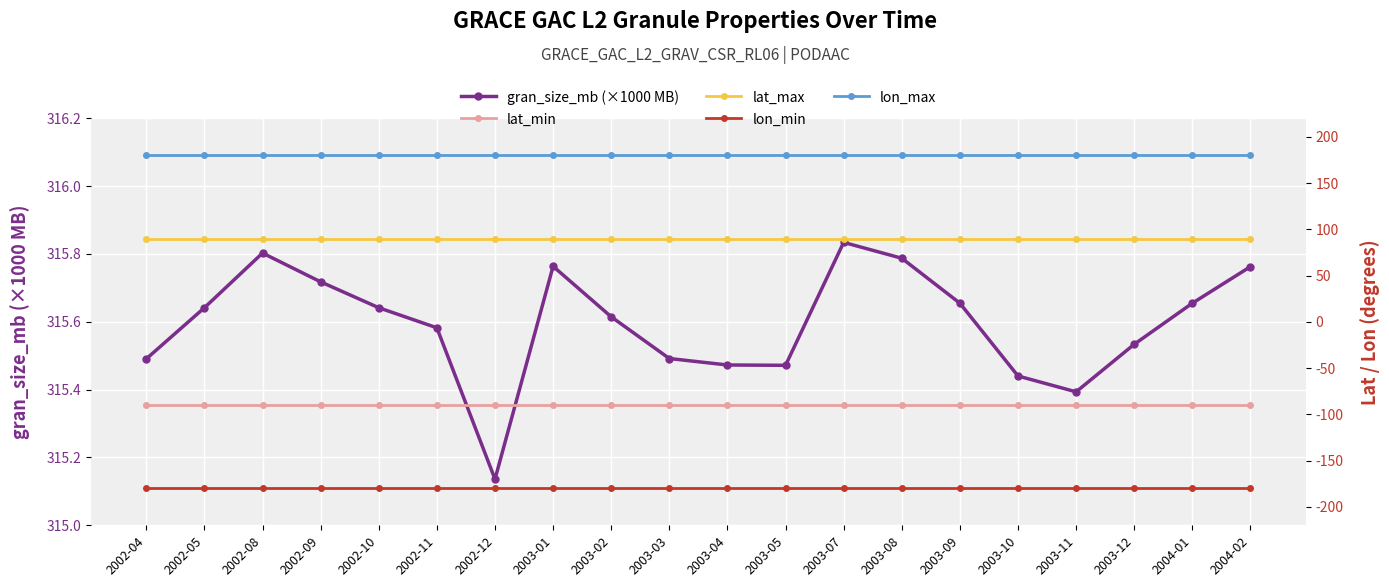

At which label is lat_max closest to 90?

2002-04